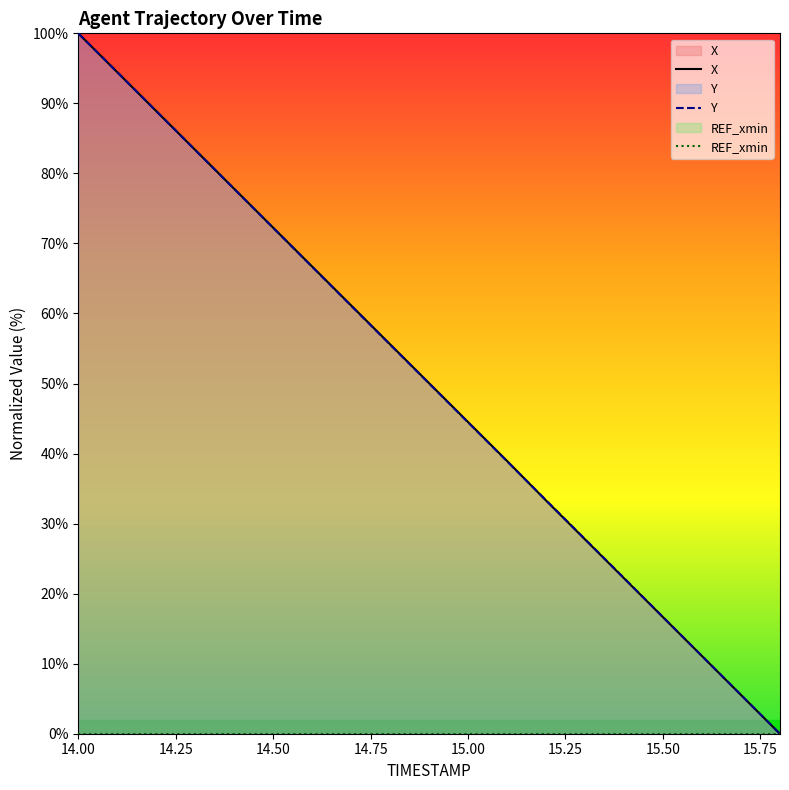

True or false: REF_xmin and Y intersect in this chart.

False